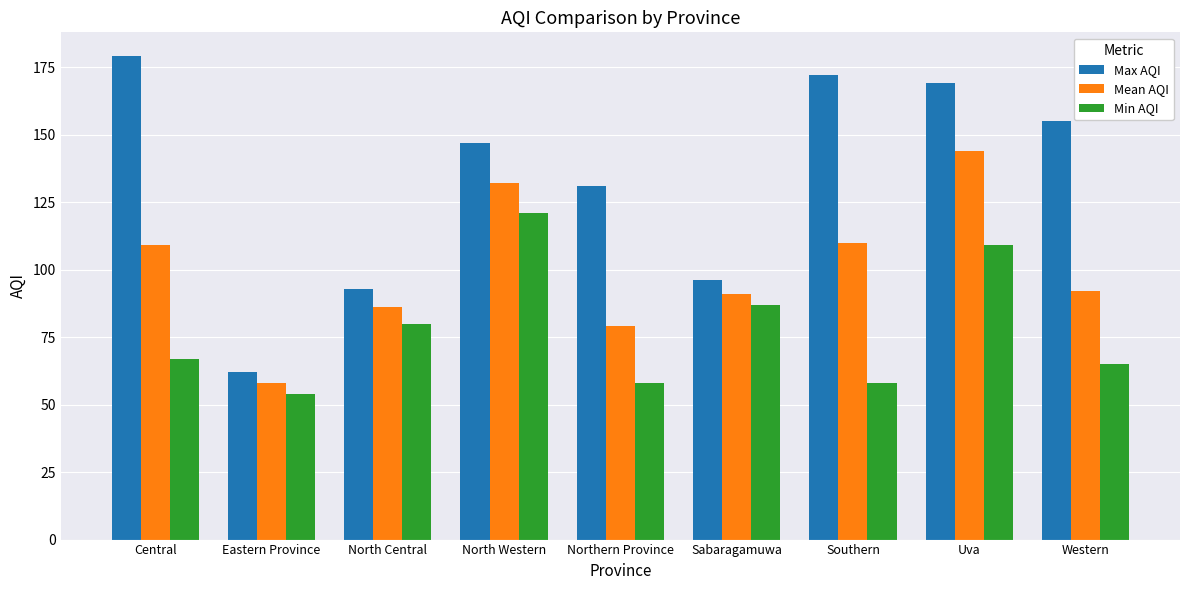

What are all the series names shown in the legend?

Max AQI, Mean AQI, Min AQI